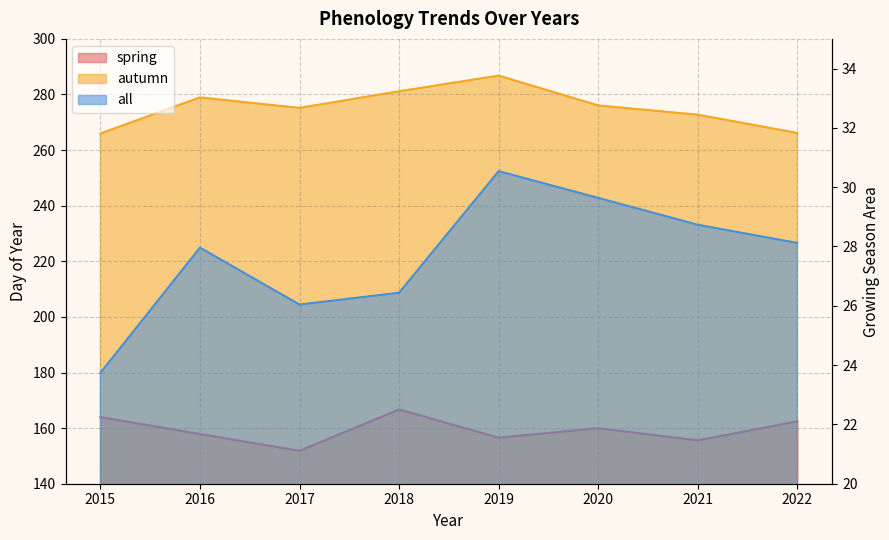

Rank the series at 2022 from lowest to highest value.

all, spring, autumn